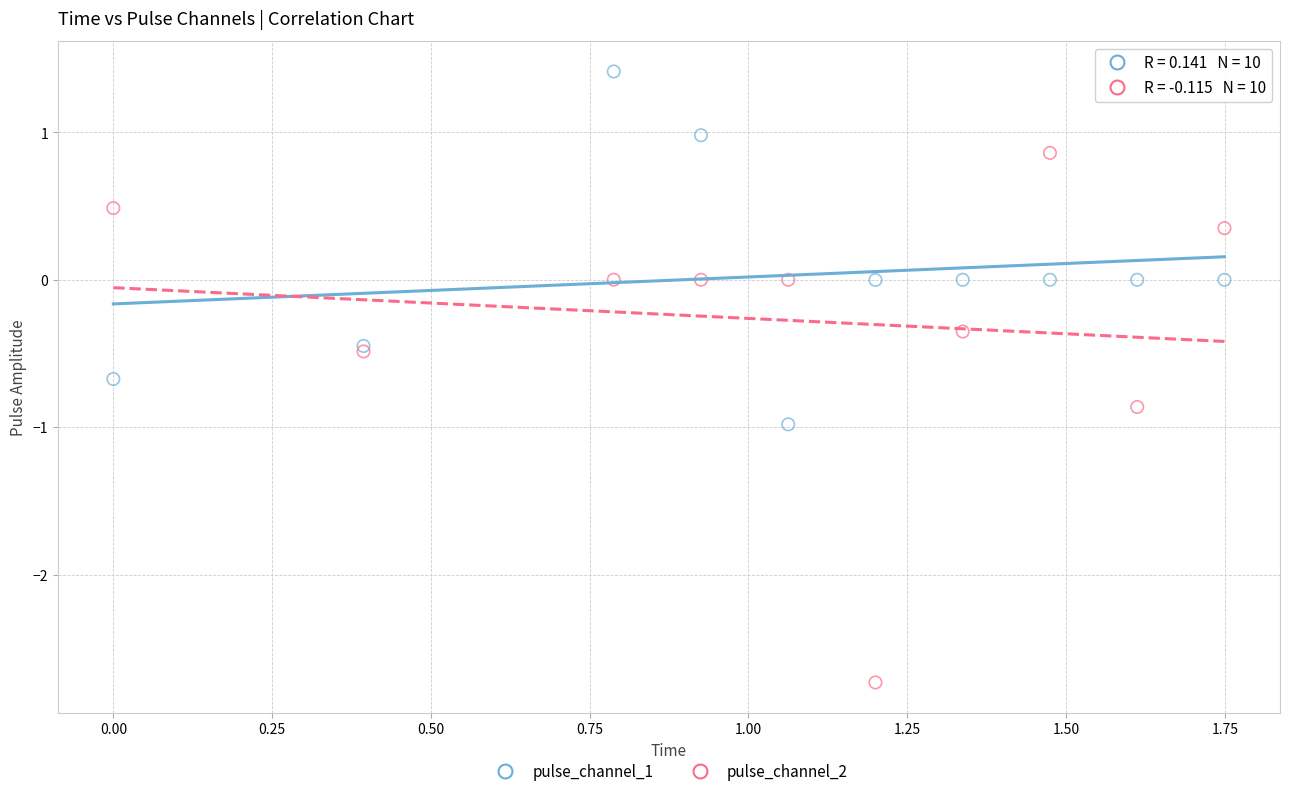

Which series contains the highest Y value?

pulse_channel_1